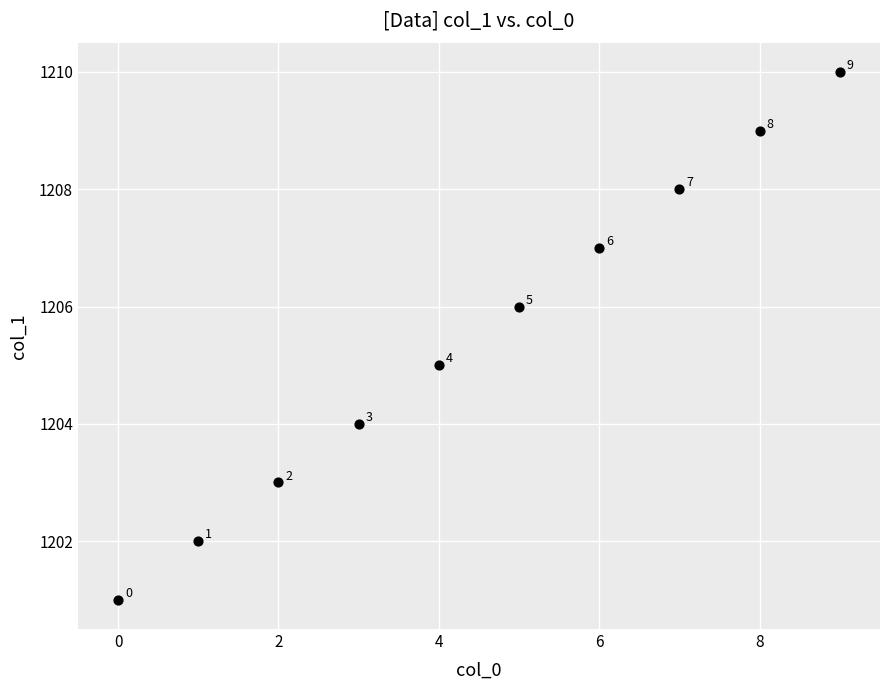

What Y value in the scatter plot is closest to 1205?

1205